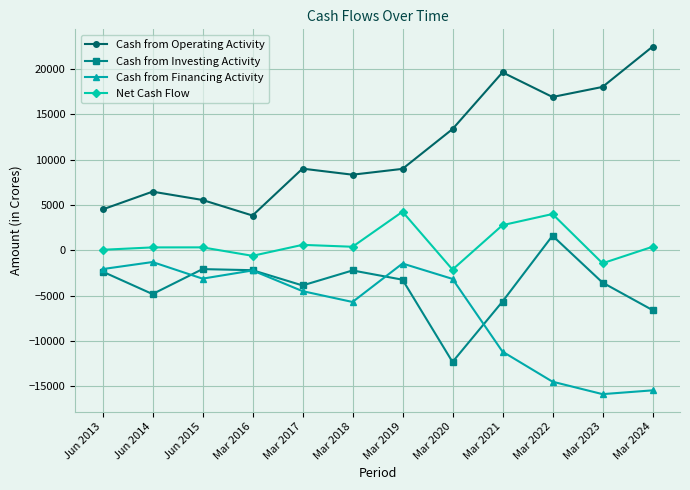

The Cash from Operating Activity series shows 6218 at Mar 2016. True or false?

False